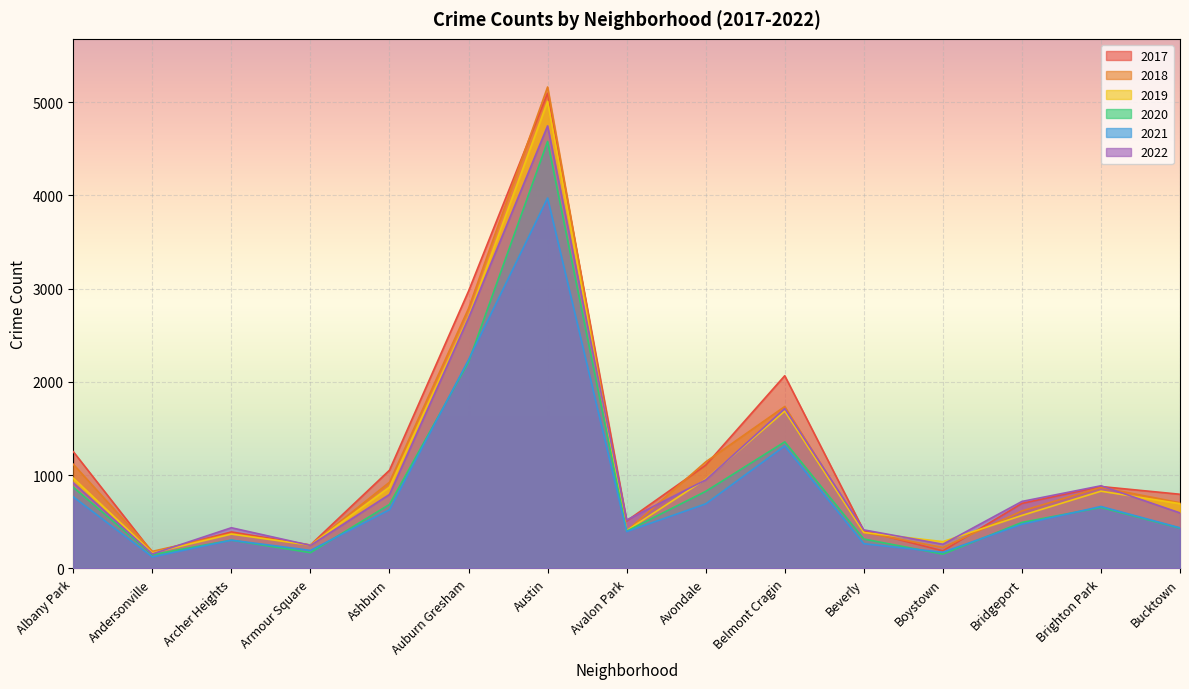

How many lines are shown in the chart?

6